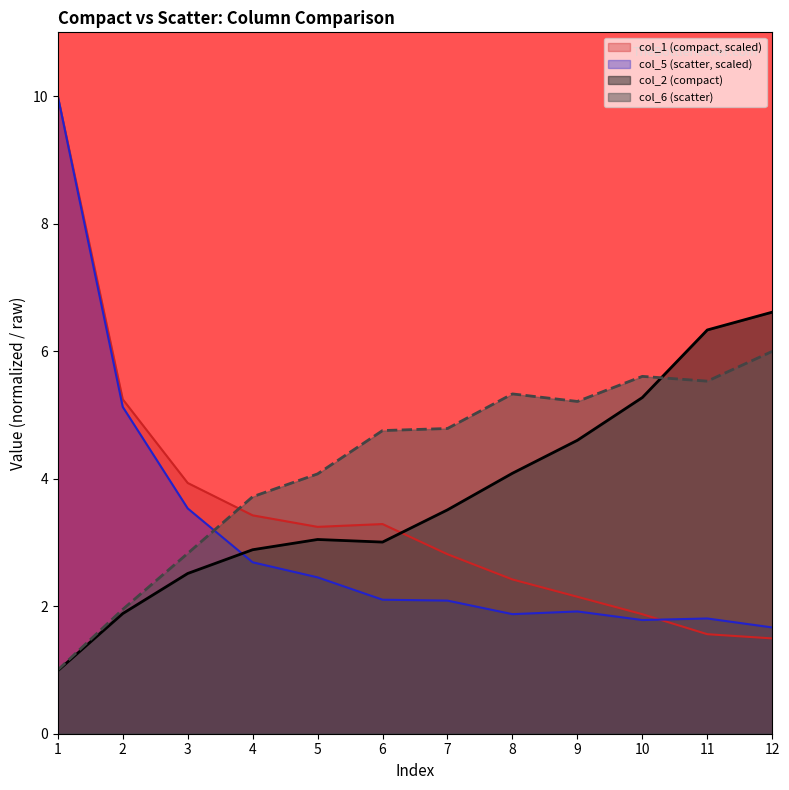

Reading right to left, list all the values displayed in this chart.

col_1 (compact): 12=1.5	11=1.6	10=1.9	9=2.1	8=2.4	7=2.8	6=3.3	5=3.2	4=3.4	3=3.9	2=5.2	1=10.0
col_2 (compact): 12=6.6	11=6.3	10=5.3	9=4.6	8=4.1	7=3.5	6=3.0	5=3.0	4=2.9	3=2.5	2=1.9	1=1.0
col_5 (scatter): 12=1.7	11=1.8	10=1.8	9=1.9	8=1.9	7=2.1	6=2.1	5=2.5	4=2.7	3=3.5	2=5.1	1=10.0
col_6 (scatter): 12=6.0	11=5.5	10=5.6	9=5.2	8=5.3	7=4.8	6=4.8	5=4.1	4=3.7	3=2.8	2=1.9	1=1.0